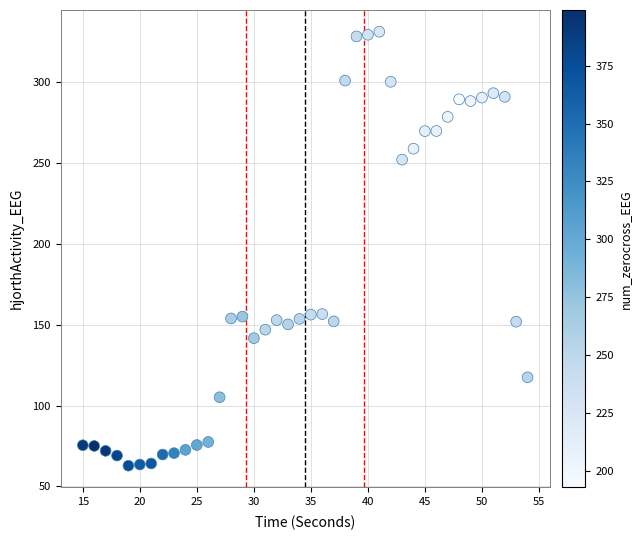

What is the range of Y values (max minus min)?

268.5